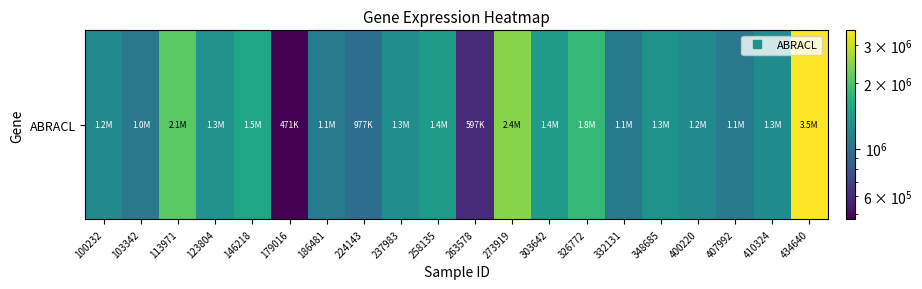

What is the difference between the values at 326772 and 273919?

643119